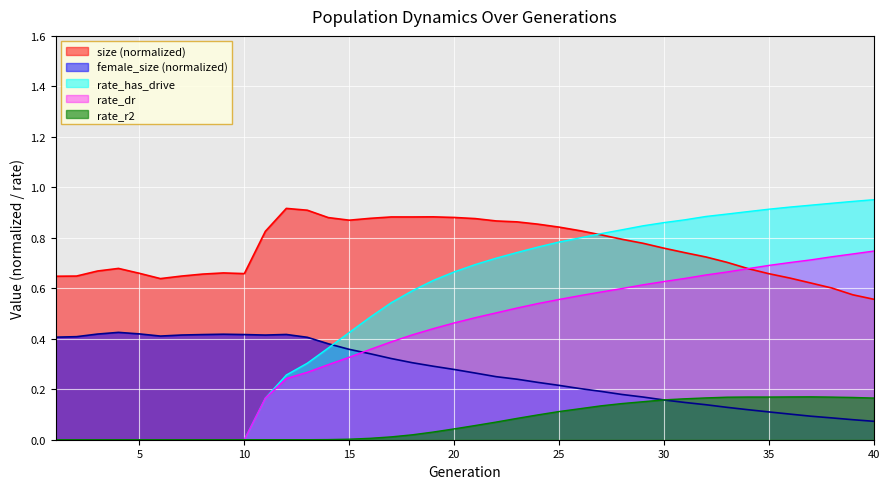

How many positive values does the rate_dr series have?

30